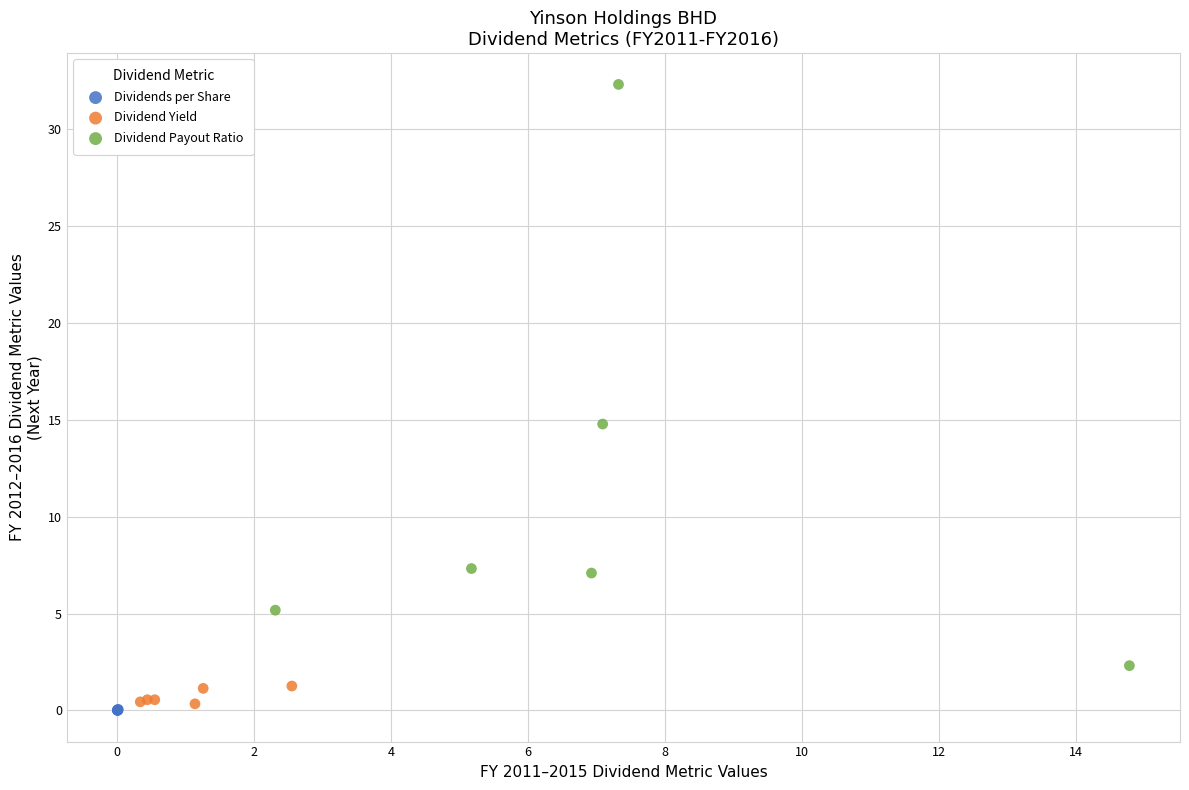

Which series contains the lowest Y value?

Dividends per Share